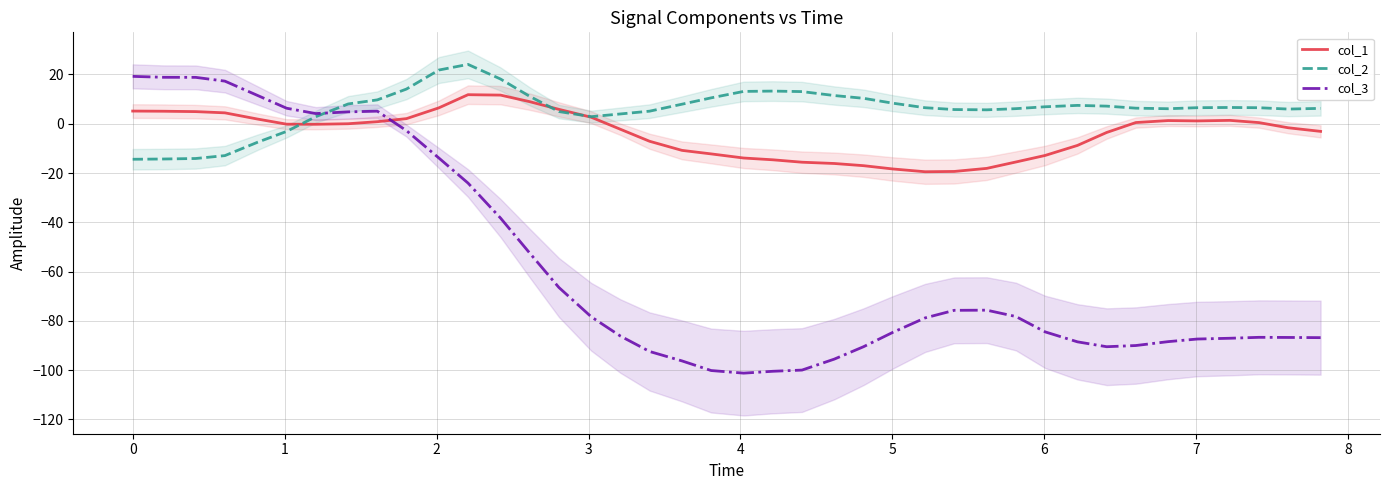

What is the minimum value for col_3?

-101.2